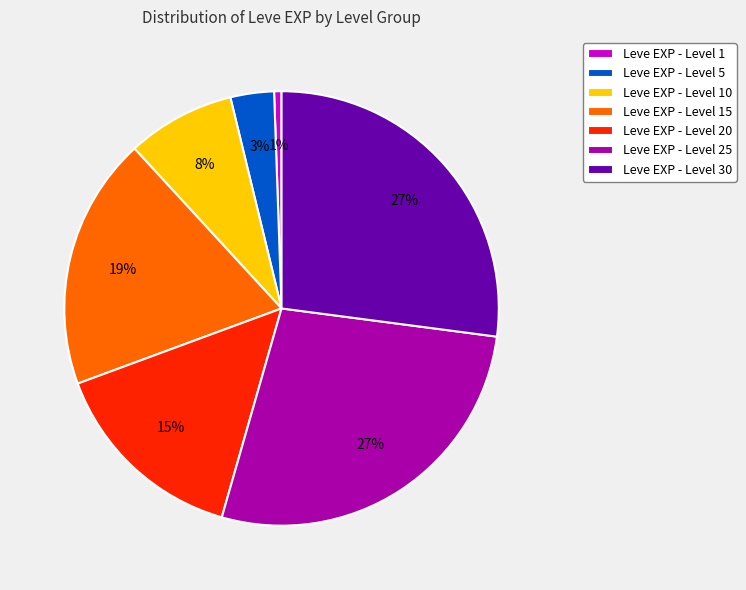

To the nearest percent, what is the combined percentage of Leve EXP - Level 1 and Leve EXP - Level 5?

4%